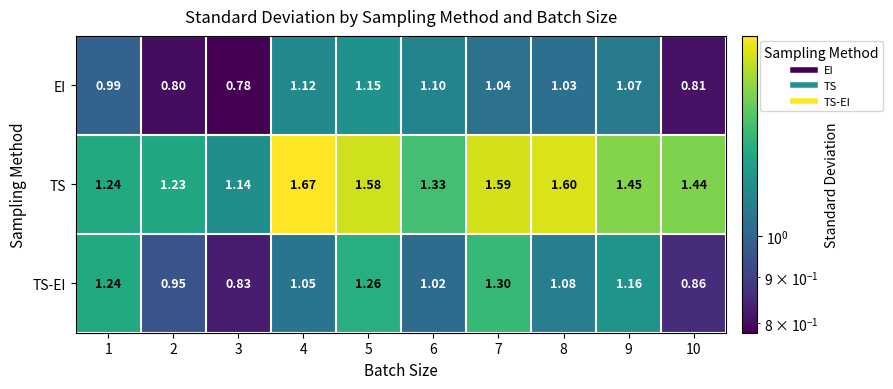

Which series has the largest total across all categories?

TS